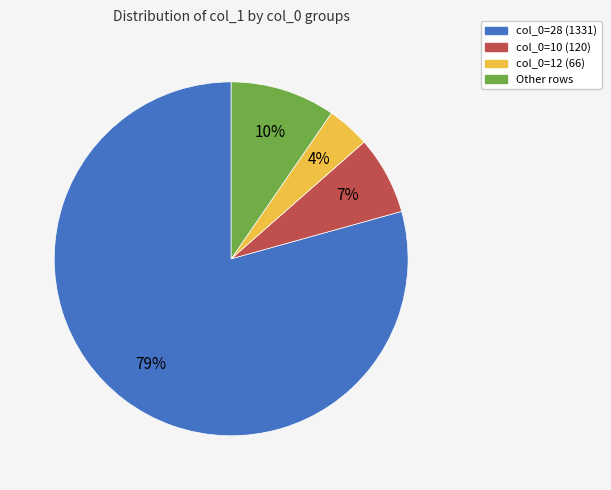

Count the number of slices in the pie.

4